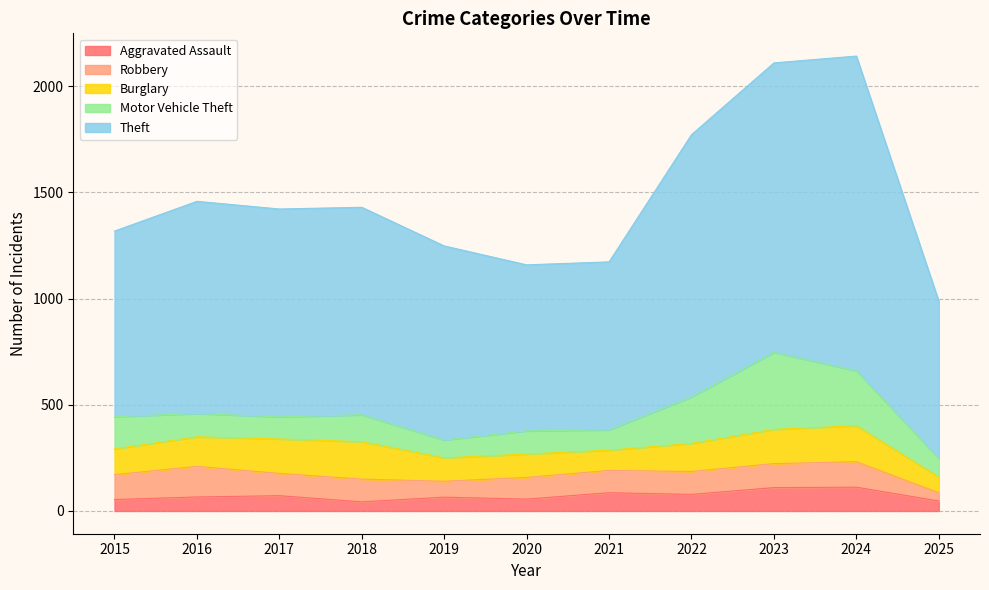

What is the value of the Burglary point at the 11th from the left?

74